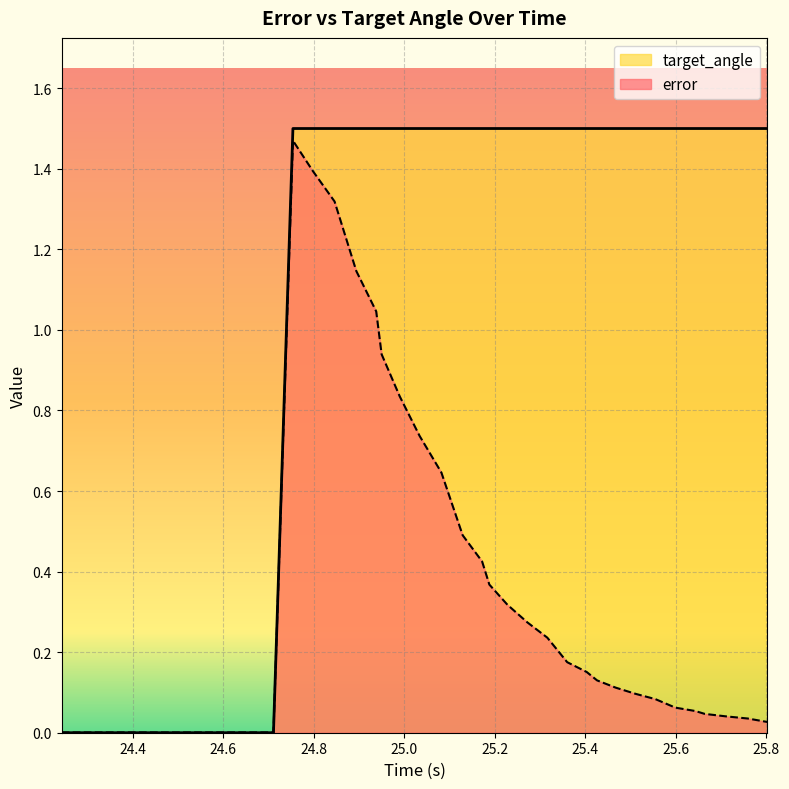

Rank the series by their average value, from highest to lowest.

target_angle, error